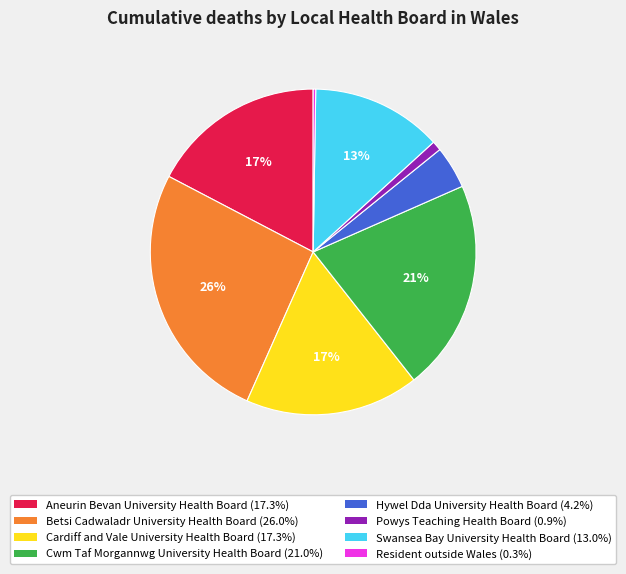

Does any single category account for the majority?

No